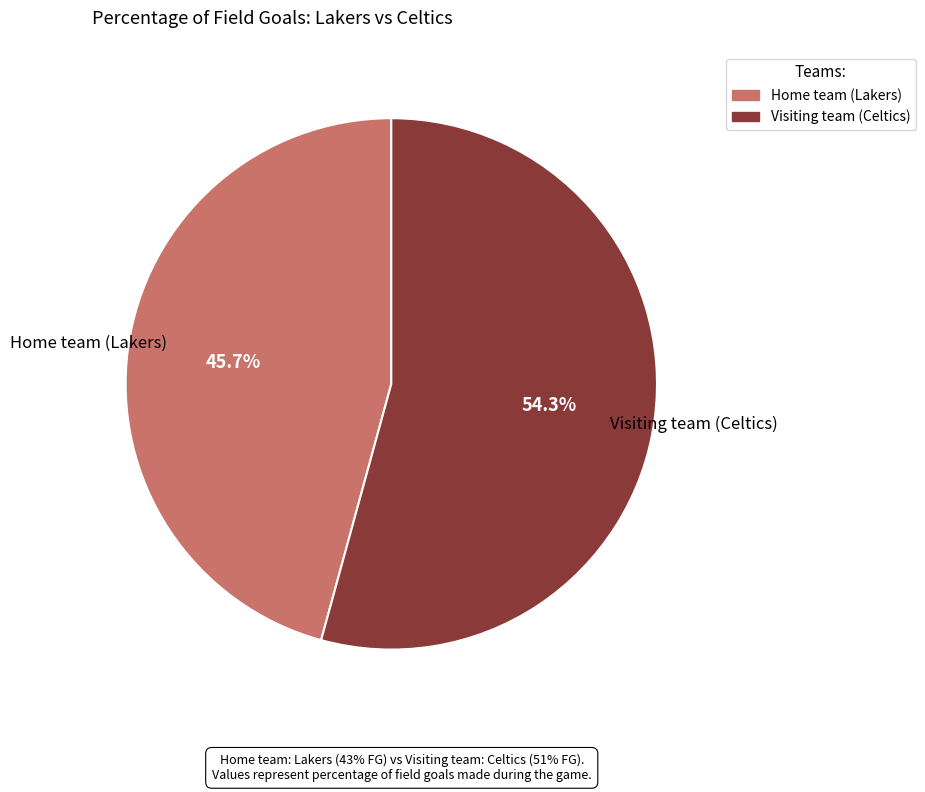

Does Visiting team (Celtics) represent more than half of the total?

Yes